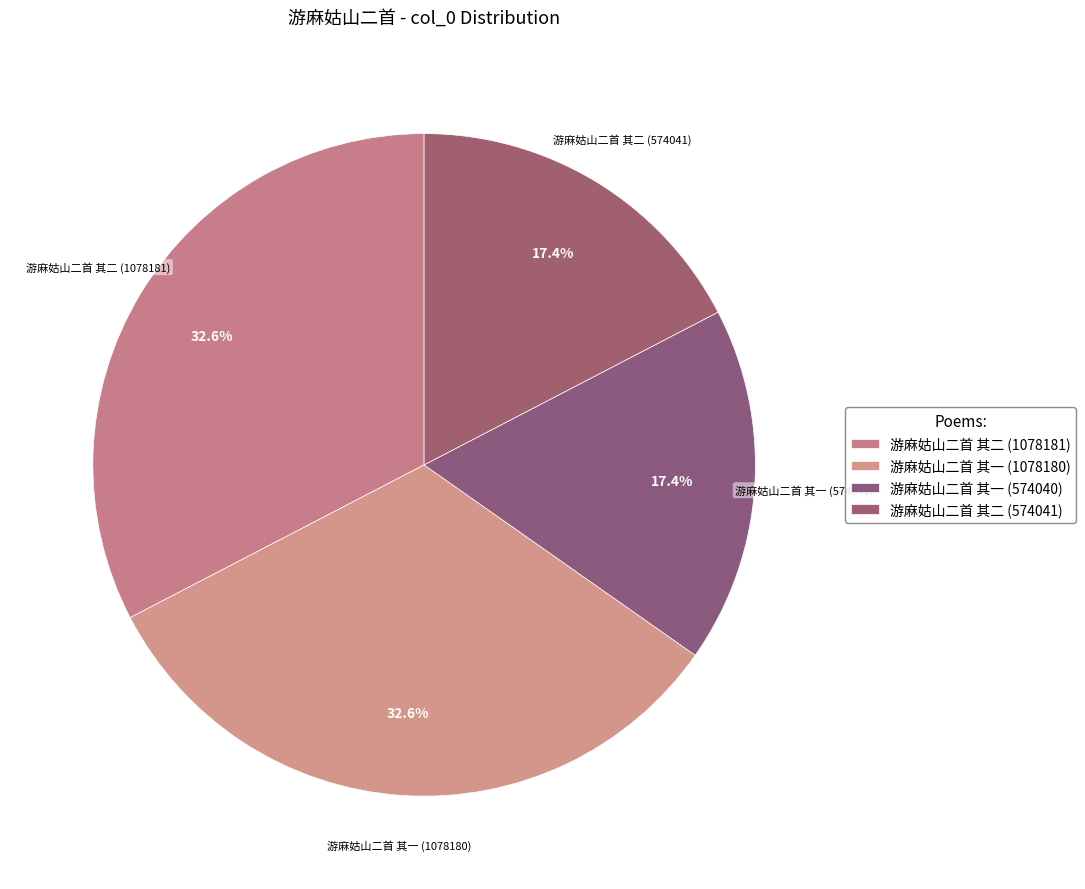

Between 游麻姑山二首 其一 (1078180) and 游麻姑山二首 其二 (574041), which is larger?

游麻姑山二首 其一 (1078180)